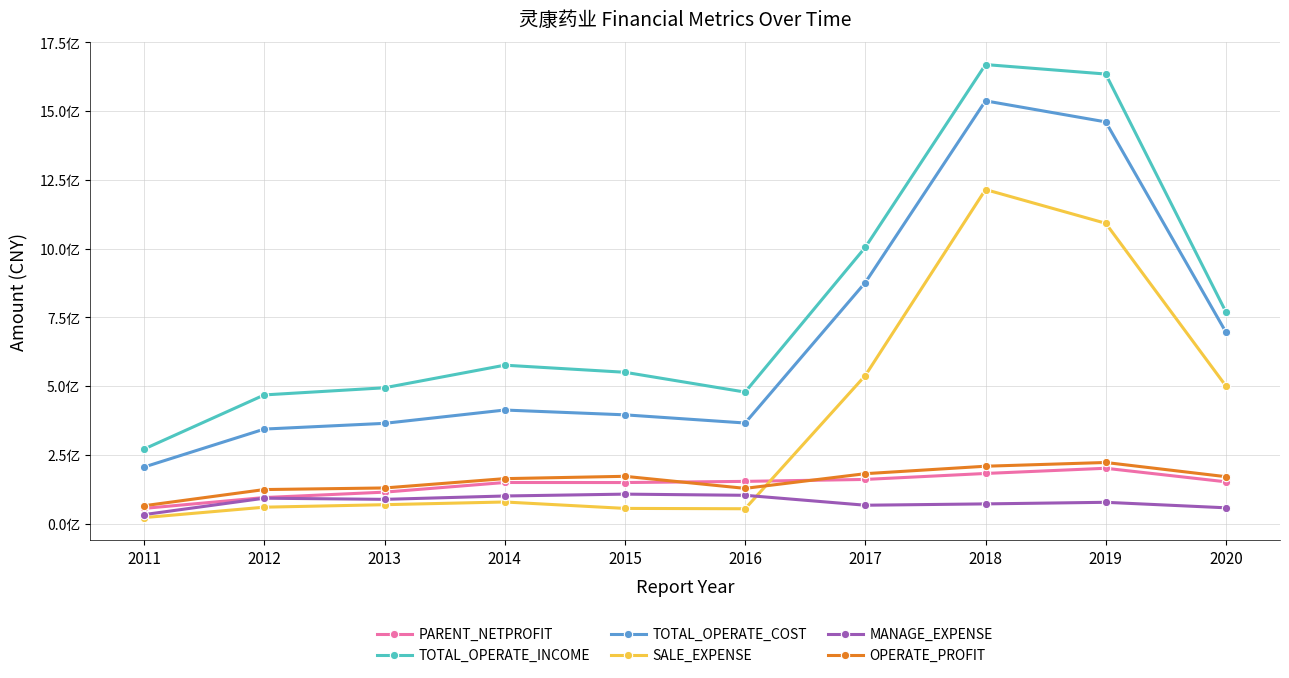

Is this an area chart (filled region under the line)?

No